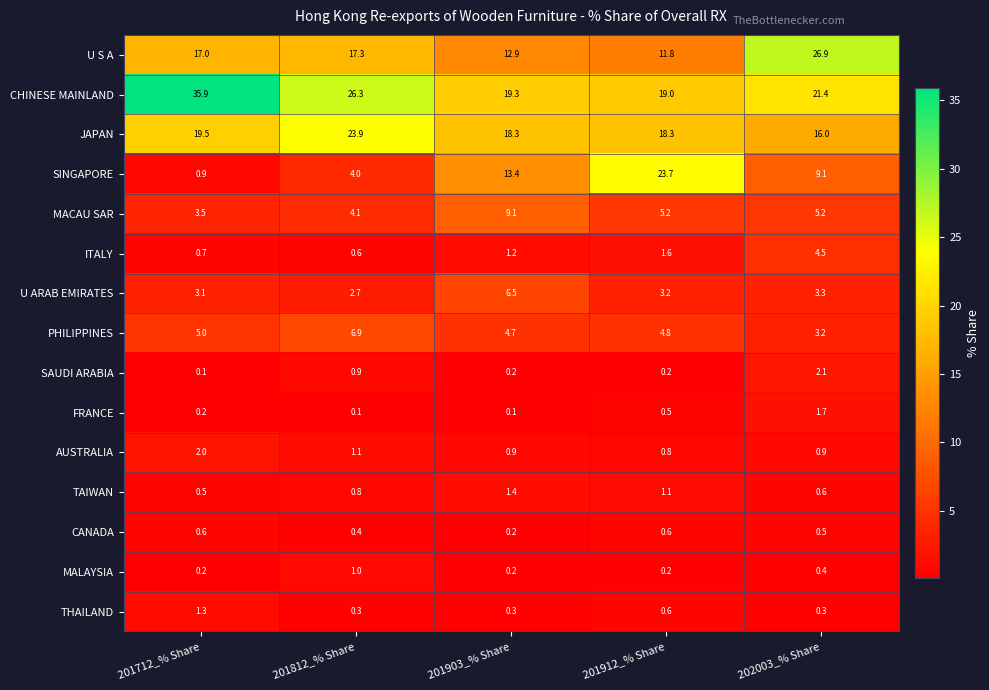

Count the number of data series in this chart.

15